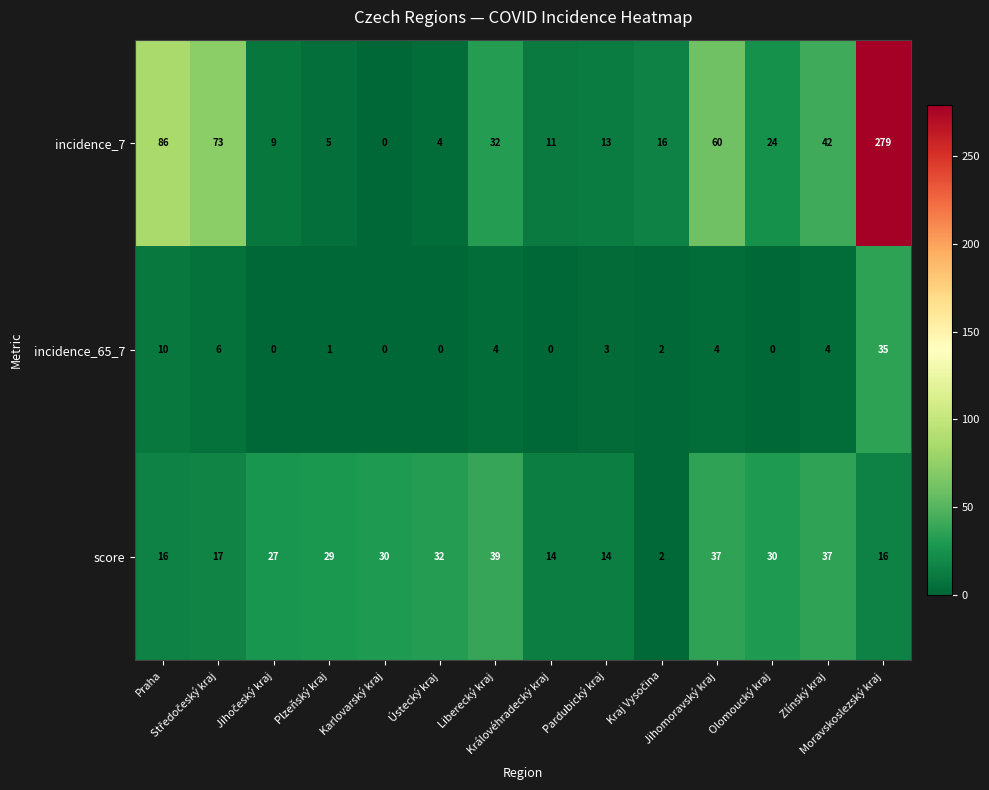

Rank the series by their average value, from highest to lowest.

incidence_7, score, incidence_65_7